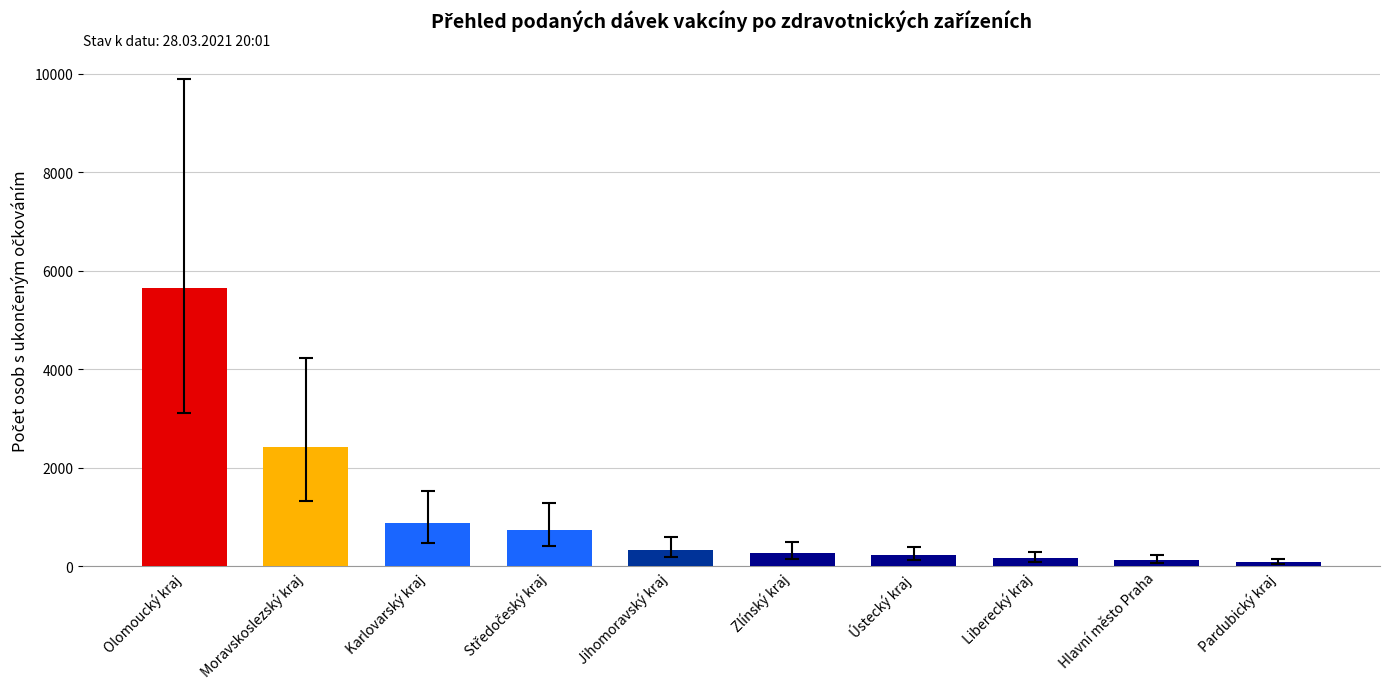

What is the difference between the maximum and minimum values?

5566